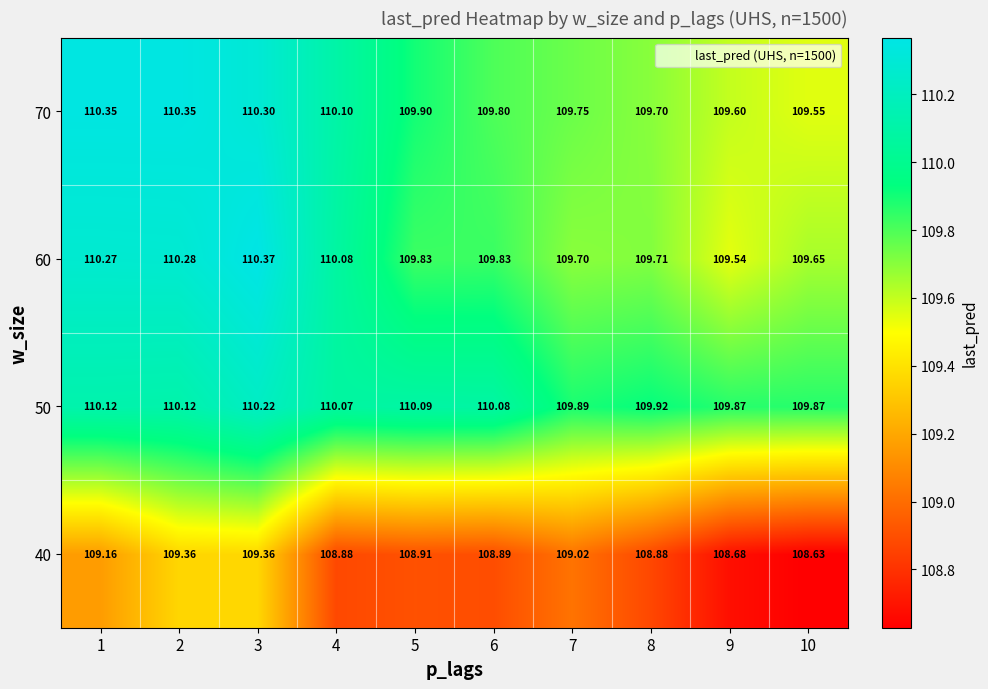

Is the value of 70 at 7 greater than the value of 60 at 9?

Yes